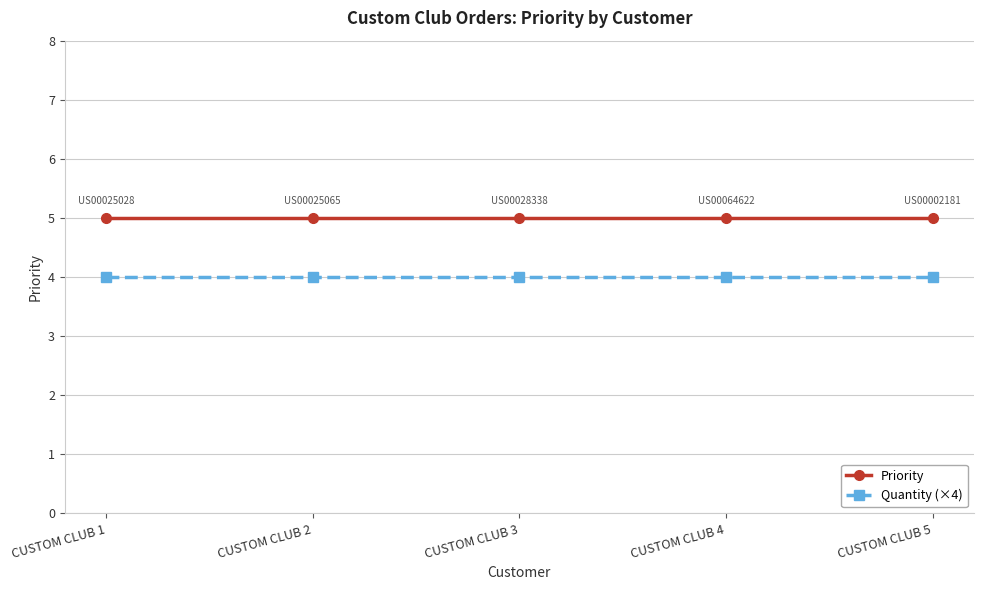

True or false: Quantity (×4) has more than 2 points higher than both neighbors.

False